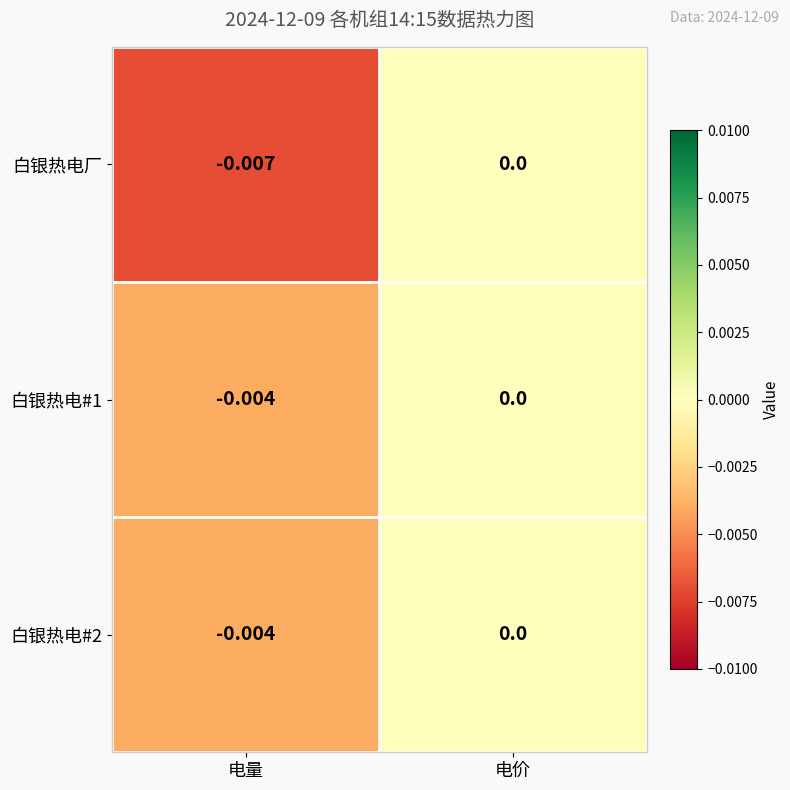

List the labels in order of 白银热电厂 value, largest first.

电价, 电量